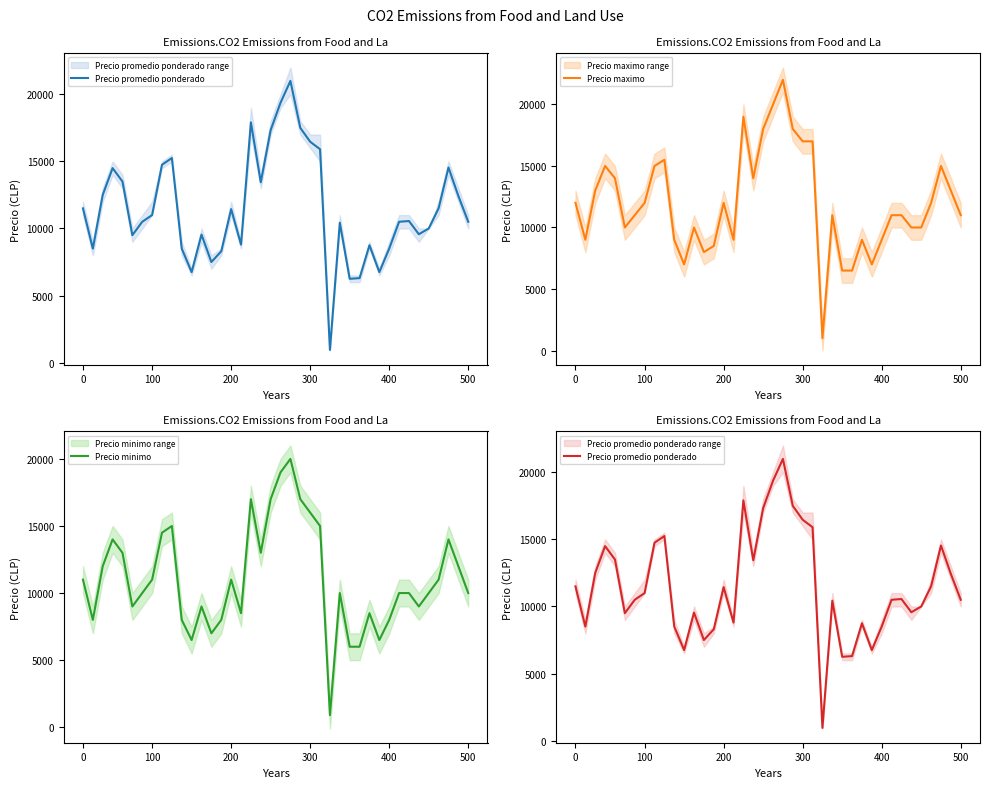

Which has a higher value, 22 or 33?

22